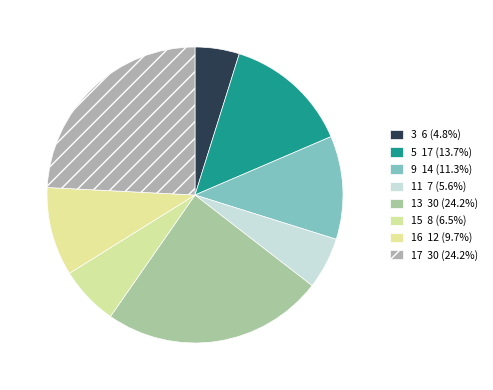

What is the change in value from 5 to 13?

+13